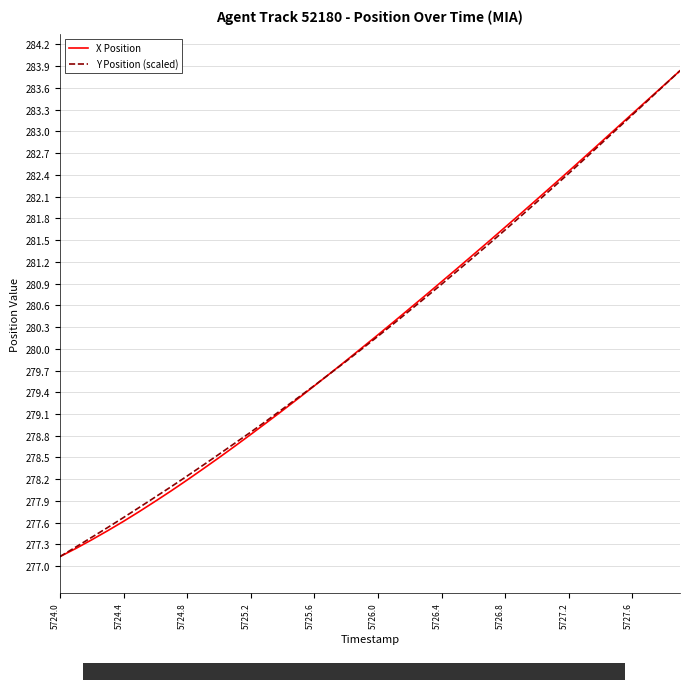

What is the lowest value of the X Position series?

277.1